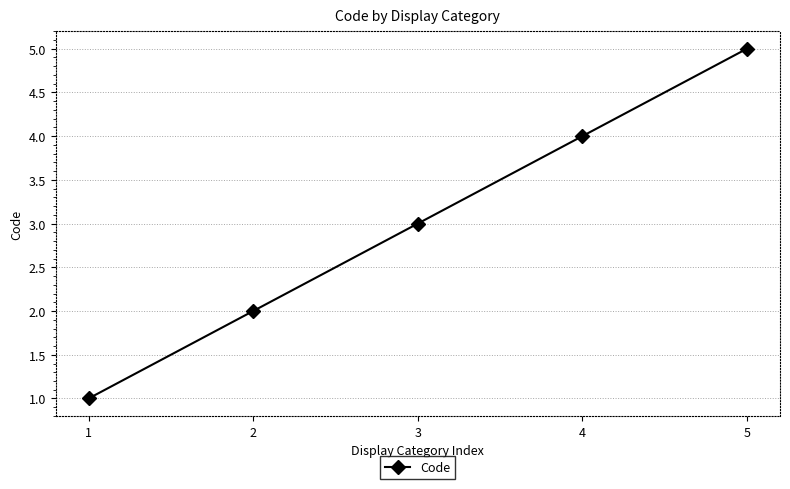

Count the number of data series in this chart.

1